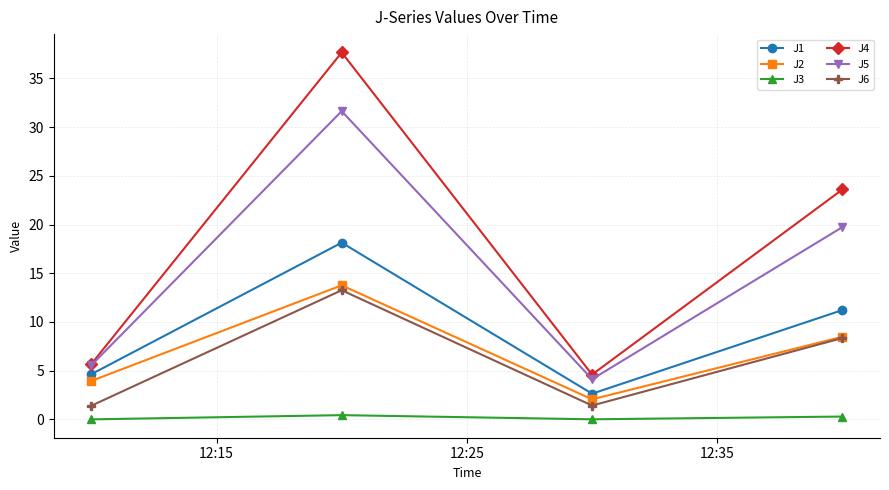

True or false: J3 and J6 cross at least once.

False